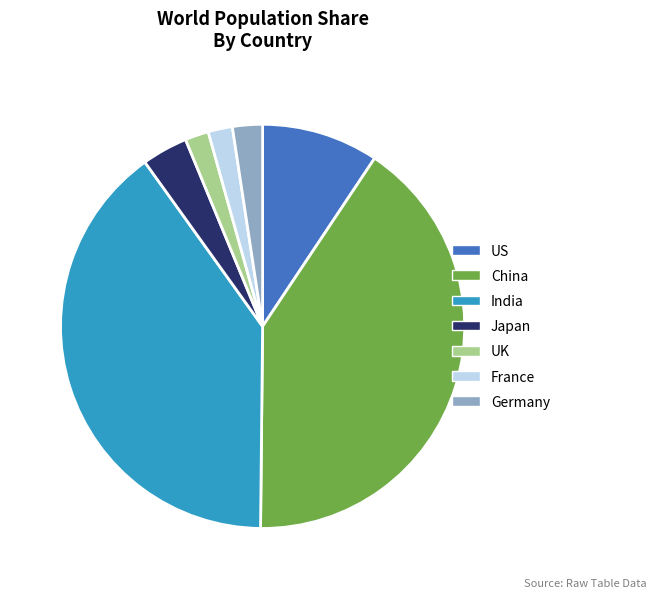

How many segments does this pie chart have?

7